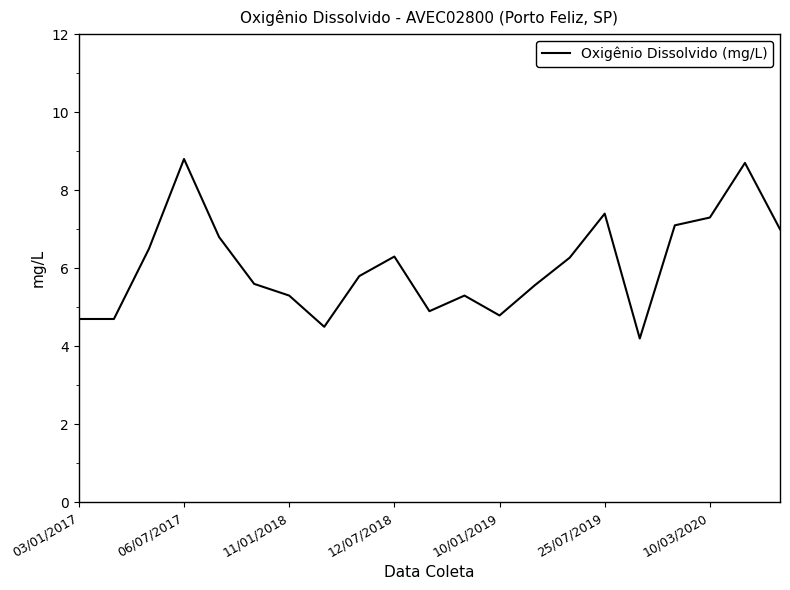

What is the difference between the maximum and minimum values?

4.6